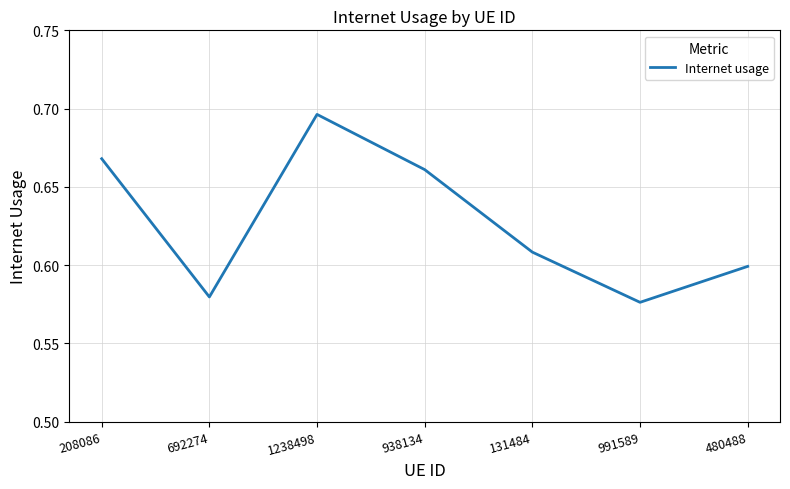

The value at 692274 is 1.0. True or false?

False